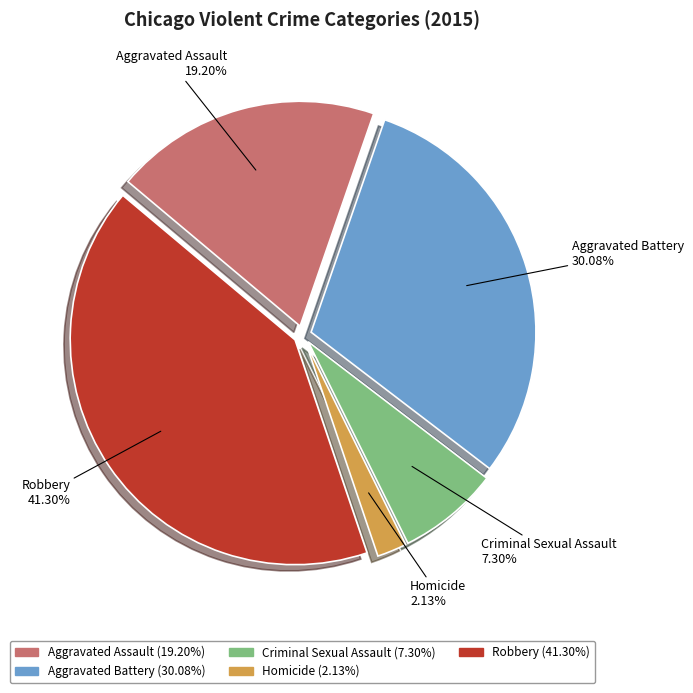

To the nearest percent, what percentage of the pie is Homicide?

2%